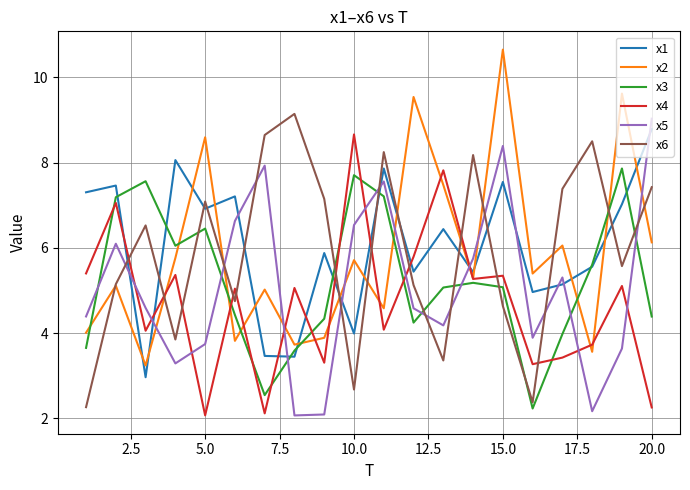

What is the minimum value for x5?

2.1